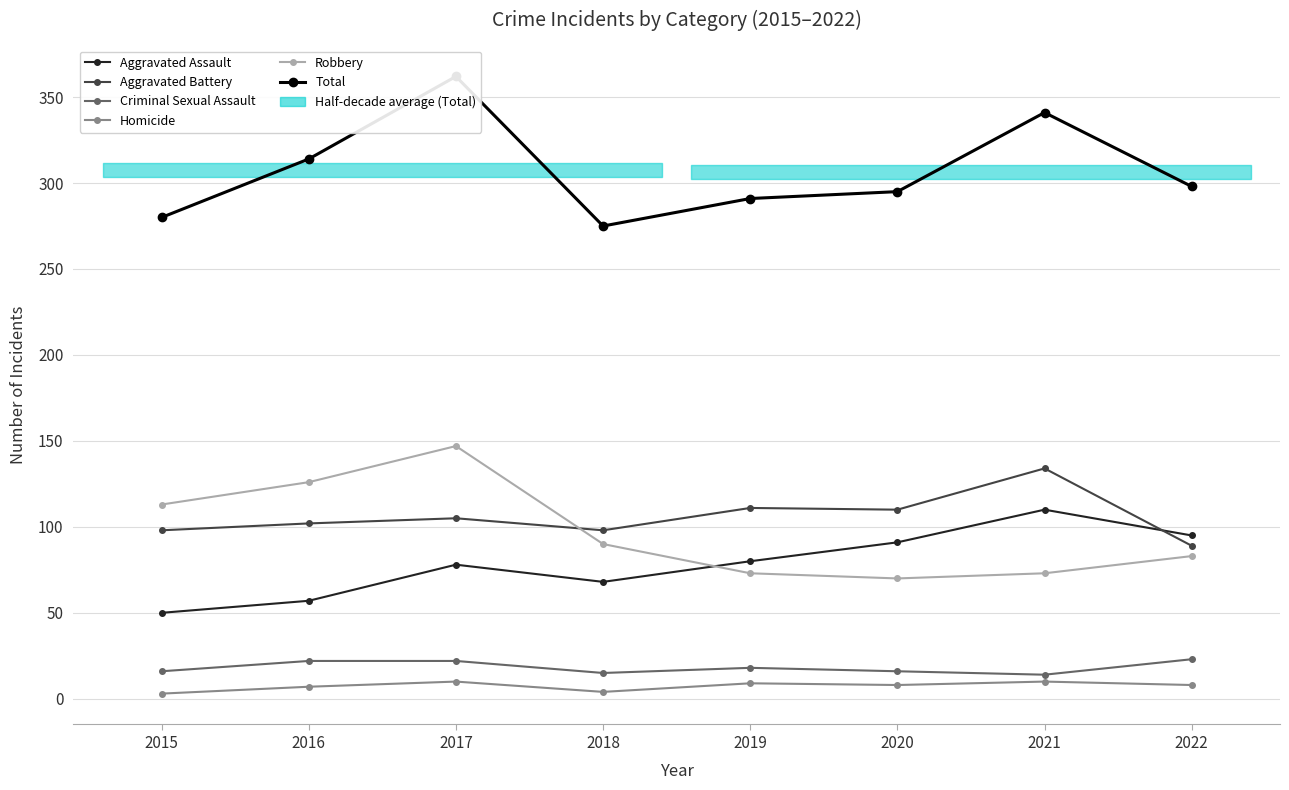

True or false: Aggravated Battery has more than 0 interior local peaks.

True